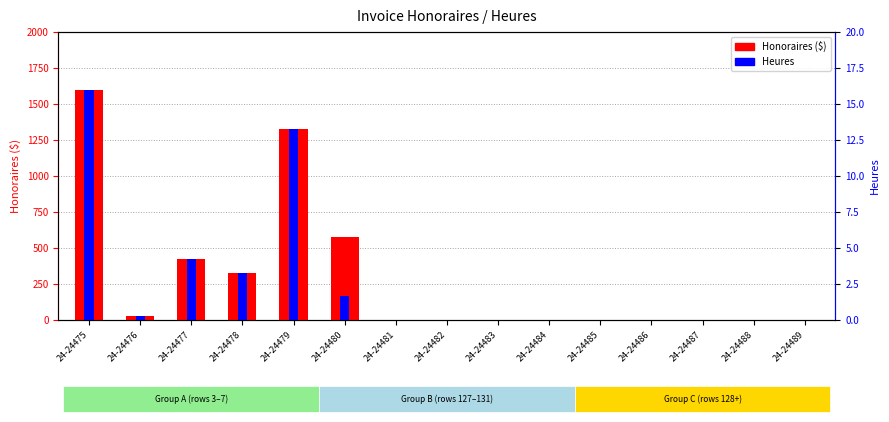

Rank the series by their average value, from lowest to highest.

Heures, Honoraires